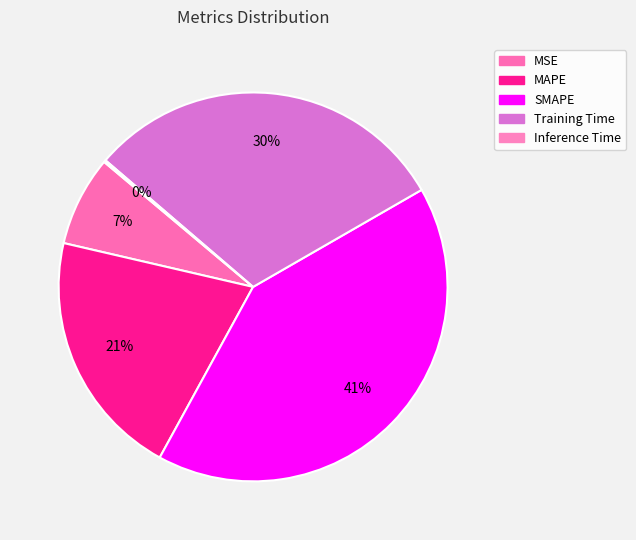

What is the ratio of the value at Training Time to the value at MAPE?

1.5